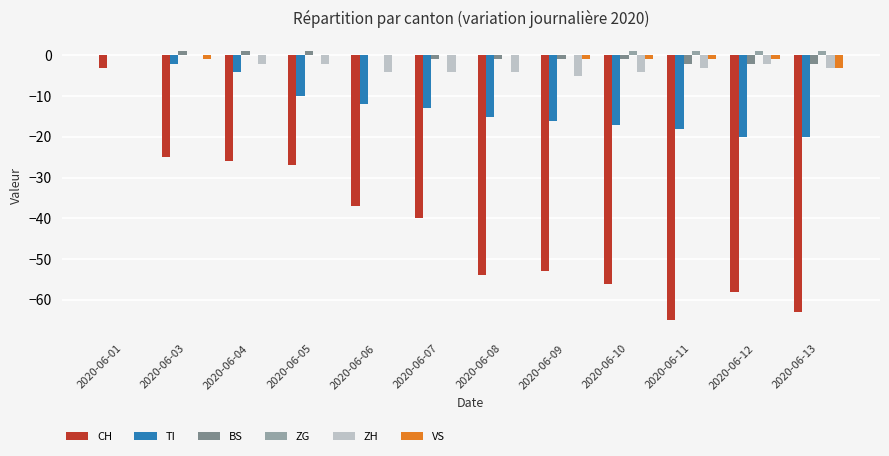

Count the VS values in the range -1 to 0.

11